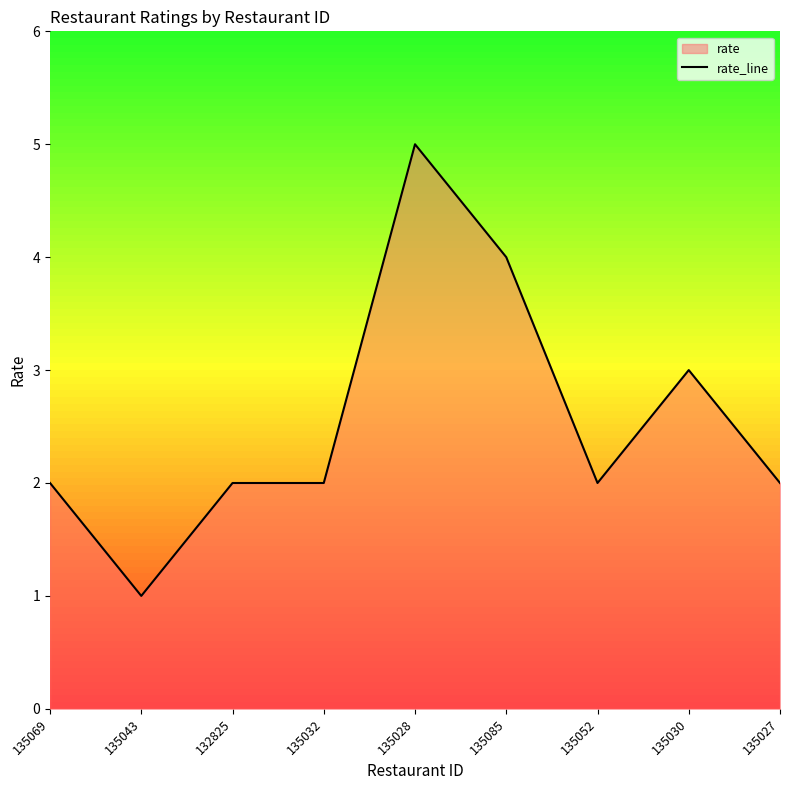

How many distinct data groups are displayed?

1